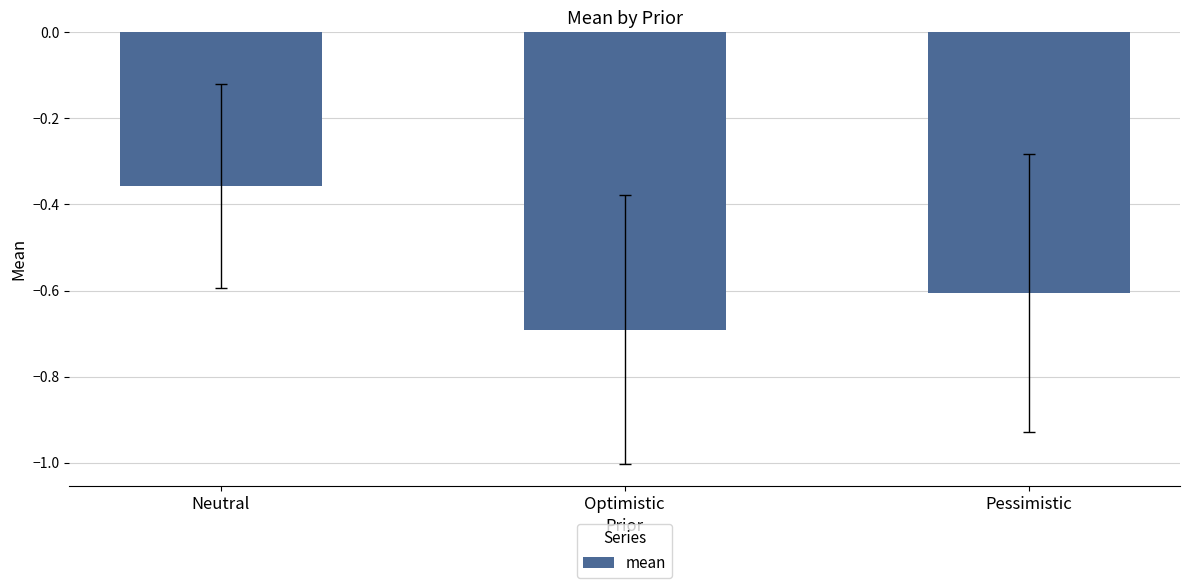

What is the difference between the values at Neutral and Optimistic?

0.3